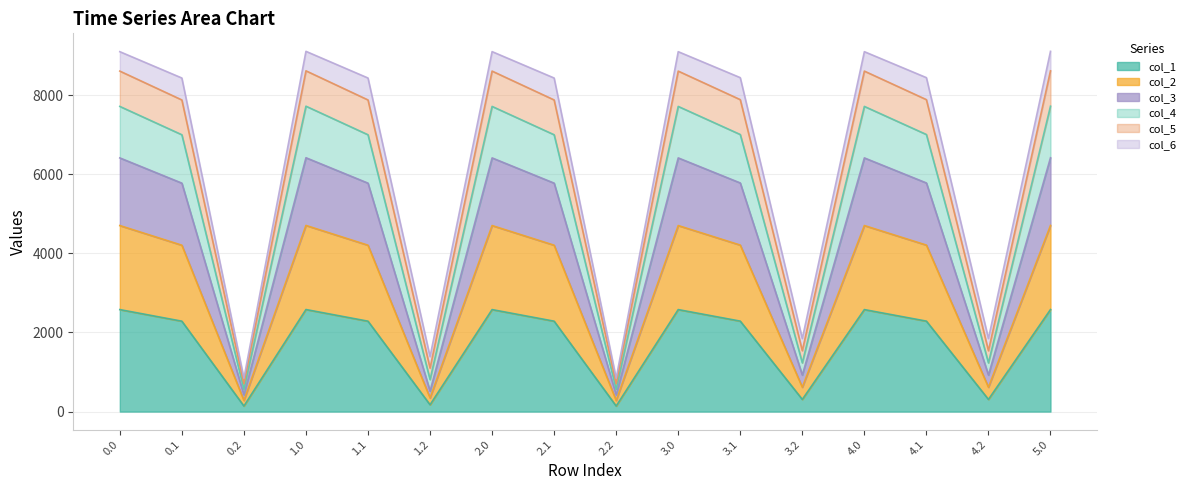

What is the maximum value for col_1?

2580.2